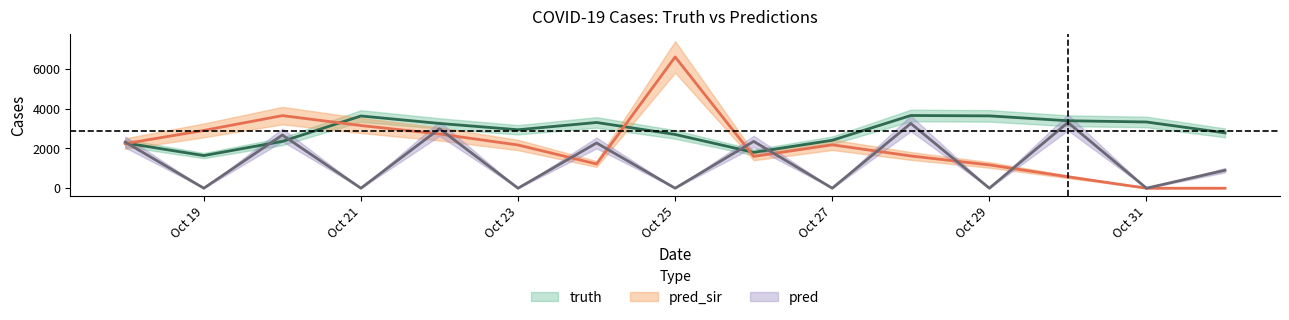

Which label corresponds to the smallest value in the chart?

2021-10-19